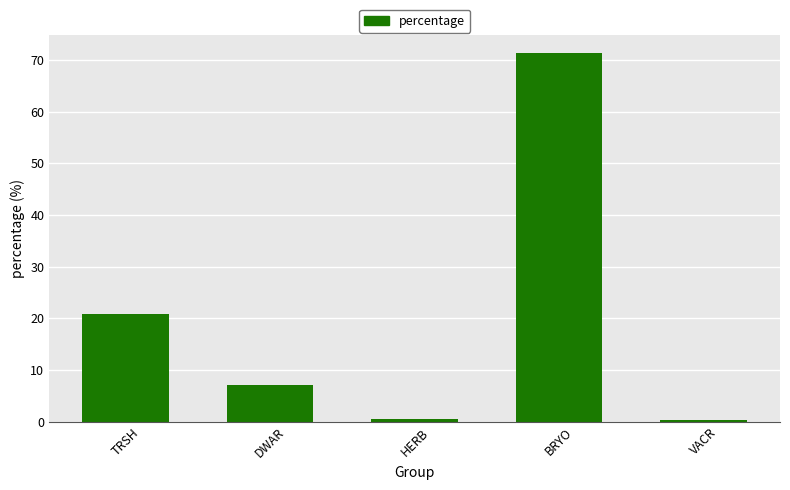

What is the maximum value shown in the chart?

71.3